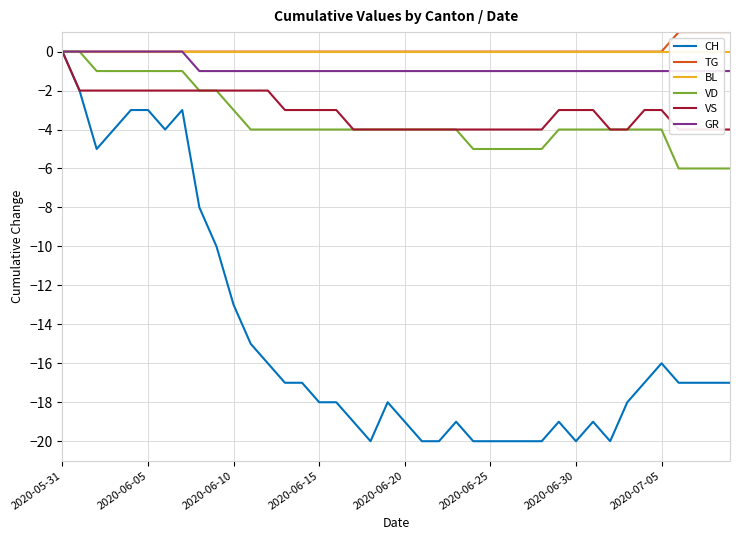

Reading left to right, what are all the values shown in this chart?

CH: 0	-2	-5	-4	-3	-3	-4	-3	-8	-10	-13	-15	-16	-17	-17	-18	-18	-19	-20	-18	-19	-20	-20	-19	-20	-20	-20	-20	-20	-19	-20	-19	-20	-18	-17	-16	-17	-17	-17	-17
TG: 0	0	0	0	0	0	0	0	0	0	0	0	0	0	0	0	0	0	0	0	0	0	0	0	0	0	0	0	0	0	0	0	0	0	0	0	1	1	1	1
BL: 0	0	0	0	0	0	0	0	0	0	0	0	0	0	0	0	0	0	0	0	0	0	0	0	0	0	0	0	0	0	0	0	0	0	0	0	0	0	0	0
VD: 0	0	-1	-1	-1	-1	-1	-1	-2	-2	-3	-4	-4	-4	-4	-4	-4	-4	-4	-4	-4	-4	-4	-4	-5	-5	-5	-5	-5	-4	-4	-4	-4	-4	-4	-4	-6	-6	-6	-6
VS: 0	-2	-2	-2	-2	-2	-2	-2	-2	-2	-2	-2	-2	-3	-3	-3	-3	-4	-4	-4	-4	-4	-4	-4	-4	-4	-4	-4	-4	-3	-3	-3	-4	-4	-3	-3	-4	-4	-4	-4
GR: 0	0	0	0	0	0	0	0	-1	-1	-1	-1	-1	-1	-1	-1	-1	-1	-1	-1	-1	-1	-1	-1	-1	-1	-1	-1	-1	-1	-1	-1	-1	-1	-1	-1	-1	-1	-1	-1